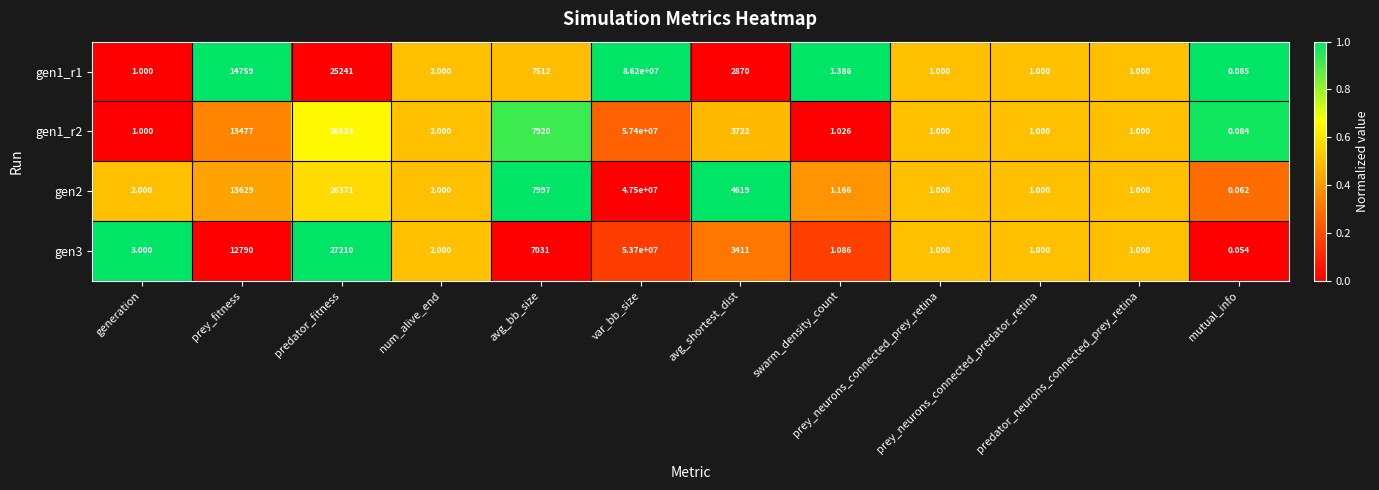

Reading left to right, transcribe all the data shown in this chart.

gen1_r1: generation=1.0	prey_fitness=14759.0	predator_fitness=25241.0	num_alive_end=2.0	avg_bb_size=7512.0	var_bb_size=86200000.0	avg_shortest_dist=2870.0	swarm_density_count=1.4	prey_neurons_connected_prey_retina=1.0	prey_neurons_connected_predator_retina=1.0	predator_neurons_connected_prey_retina=1.0	mutual_info=0.1
gen1_r2: generation=1.0	prey_fitness=13477.0	predator_fitness=26523.0	num_alive_end=2.0	avg_bb_size=7920.0	var_bb_size=57400000.0	avg_shortest_dist=3722.0	swarm_density_count=1.0	prey_neurons_connected_prey_retina=1.0	prey_neurons_connected_predator_retina=1.0	predator_neurons_connected_prey_retina=1.0	mutual_info=0.1
gen2: generation=2.0	prey_fitness=13629.0	predator_fitness=26371.0	num_alive_end=2.0	avg_bb_size=7997.0	var_bb_size=47500000.0	avg_shortest_dist=4619.0	swarm_density_count=1.2	prey_neurons_connected_prey_retina=1.0	prey_neurons_connected_predator_retina=1.0	predator_neurons_connected_prey_retina=1.0	mutual_info=0.1
gen3: generation=3.0	prey_fitness=12790.0	predator_fitness=27210.0	num_alive_end=2.0	avg_bb_size=7031.0	var_bb_size=53700000.0	avg_shortest_dist=3411.0	swarm_density_count=1.1	prey_neurons_connected_prey_retina=1.0	prey_neurons_connected_predator_retina=1.0	predator_neurons_connected_prey_retina=1.0	mutual_info=0.1